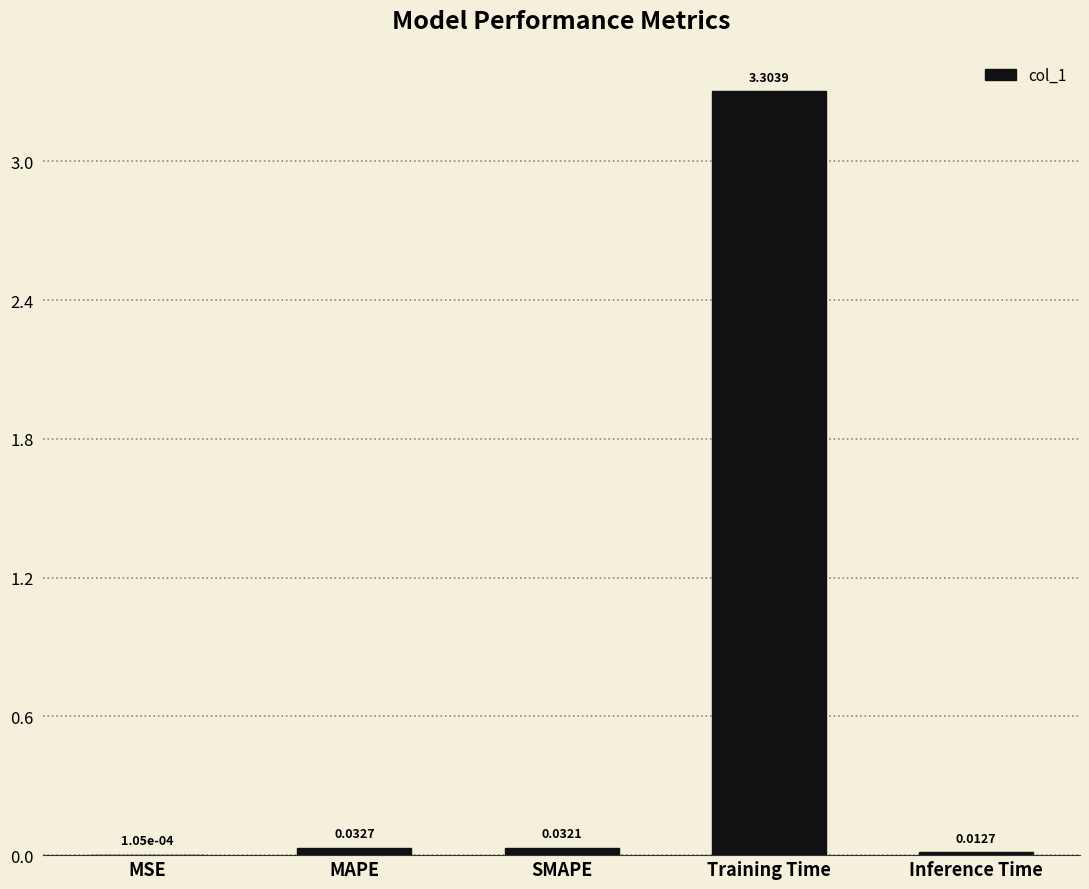

Between MAPE and SMAPE, which is larger?

MAPE